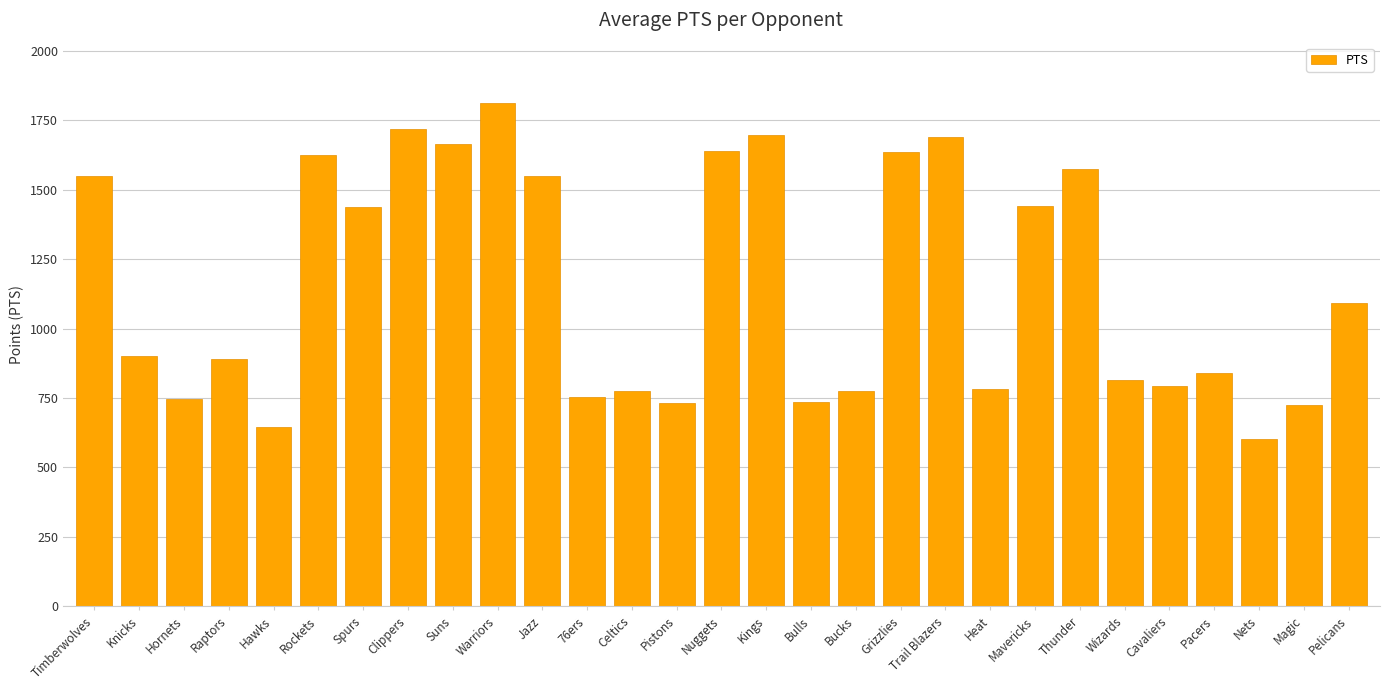

Are the bars horizontal?

No